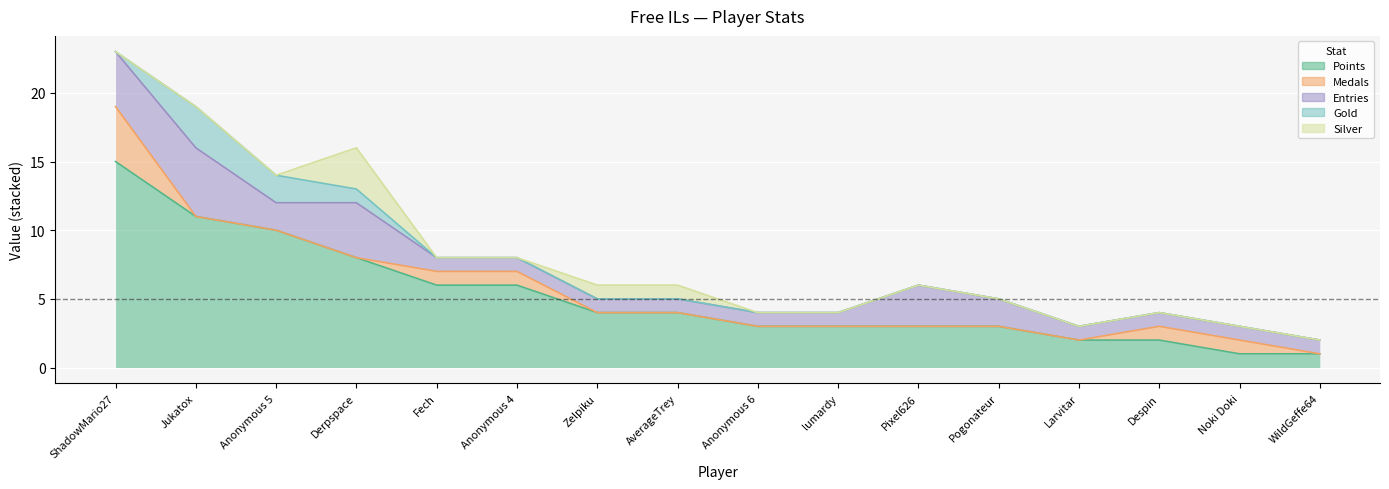

List the series in order of their peak value, highest first.

Points, Entries, Medals, Gold, Silver